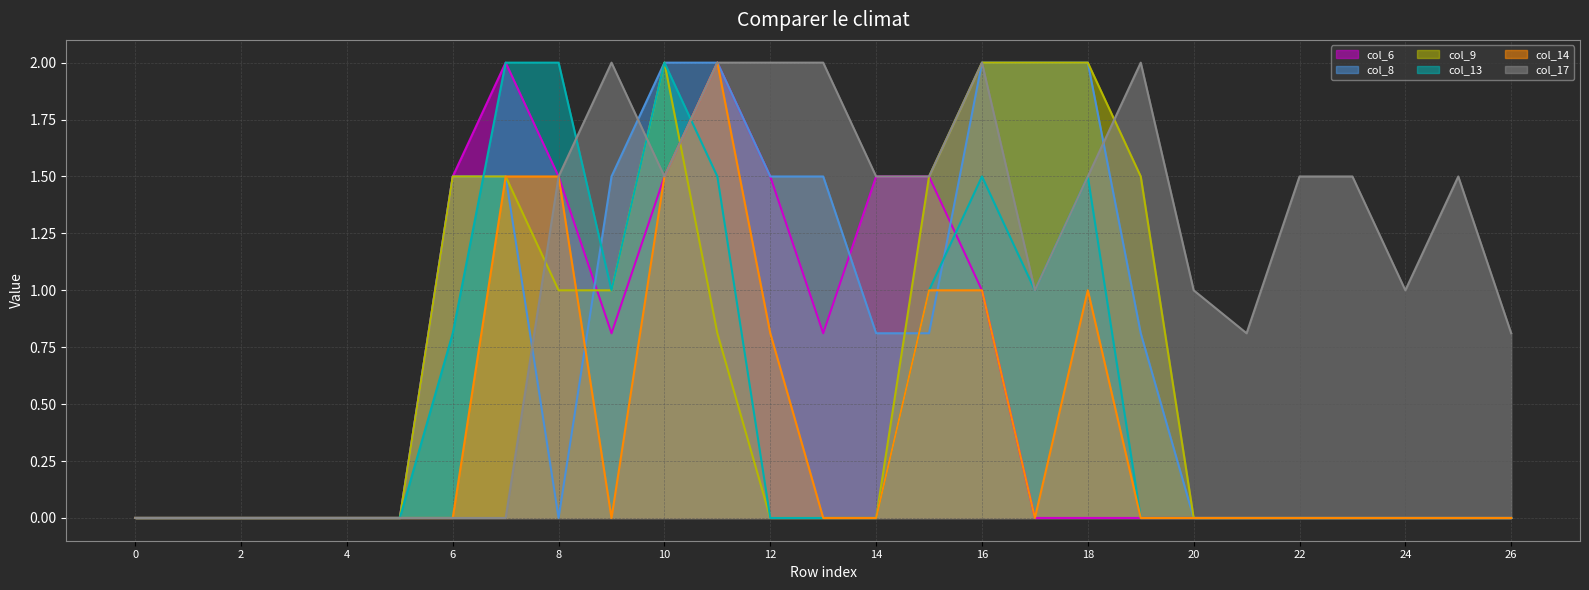

In col_9 line, how many points are higher than both neighbors (excluding endpoints)?

1